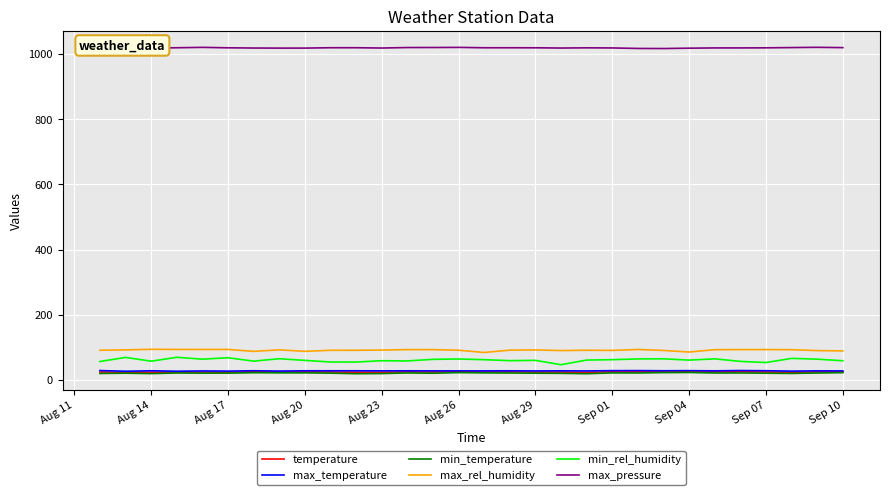

True or false: max_rel_humidity and min_rel_humidity intersect in this chart.

False